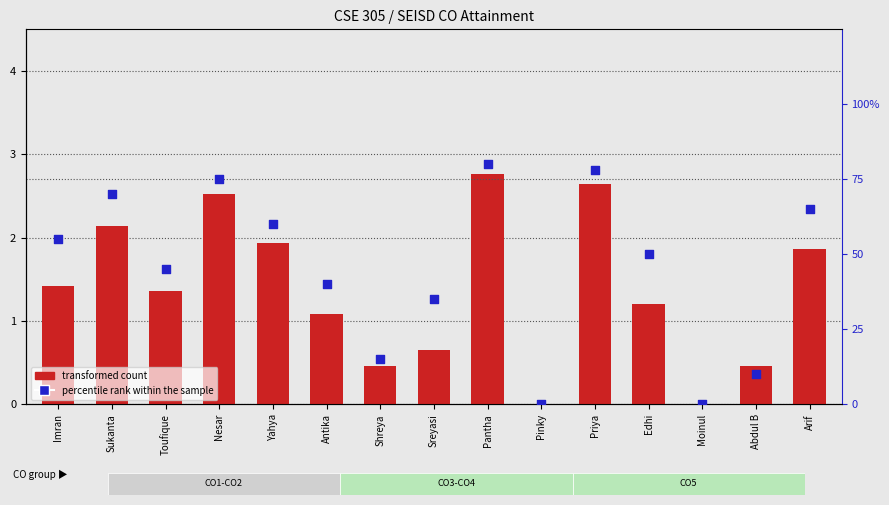

At how many categories does at least one series exceed 60?

5